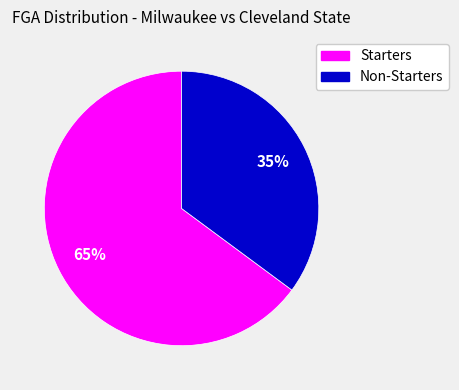

How many slices are in this pie chart?

2